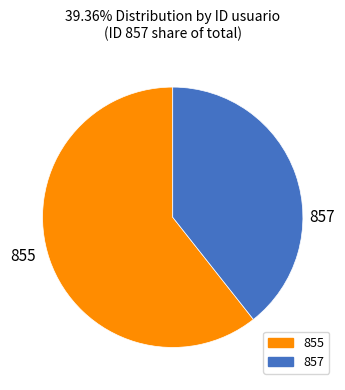

Which category has the smallest portion of the pie?

857